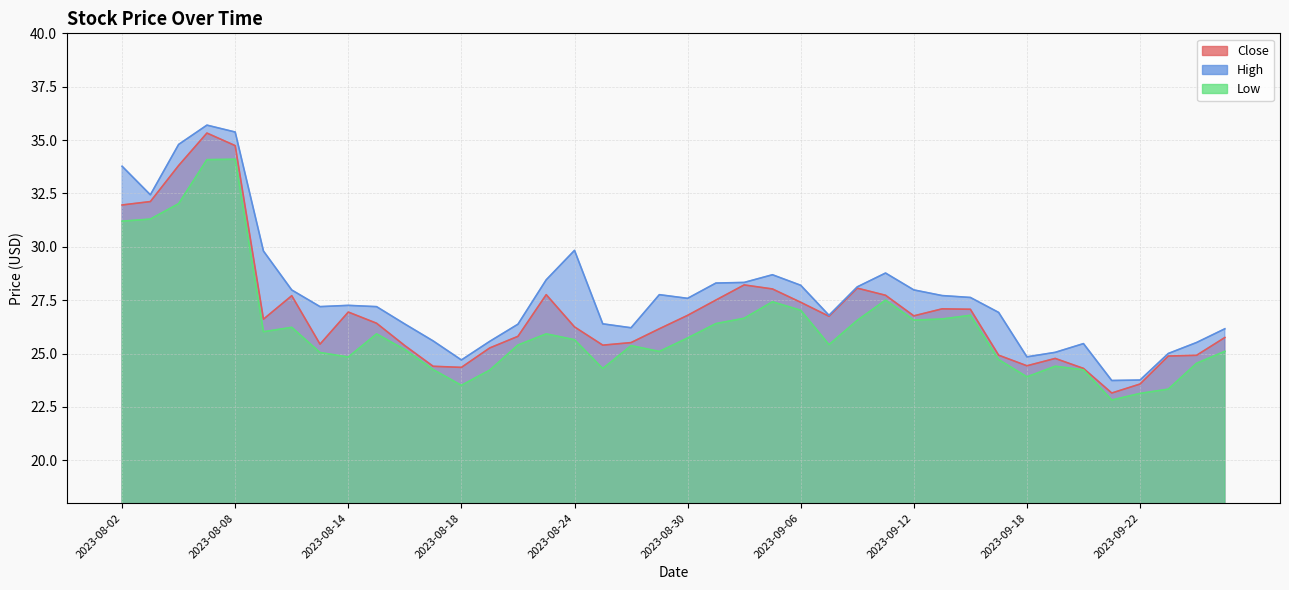

What is the difference between the maximum and minimum values in the Low series?

11.3